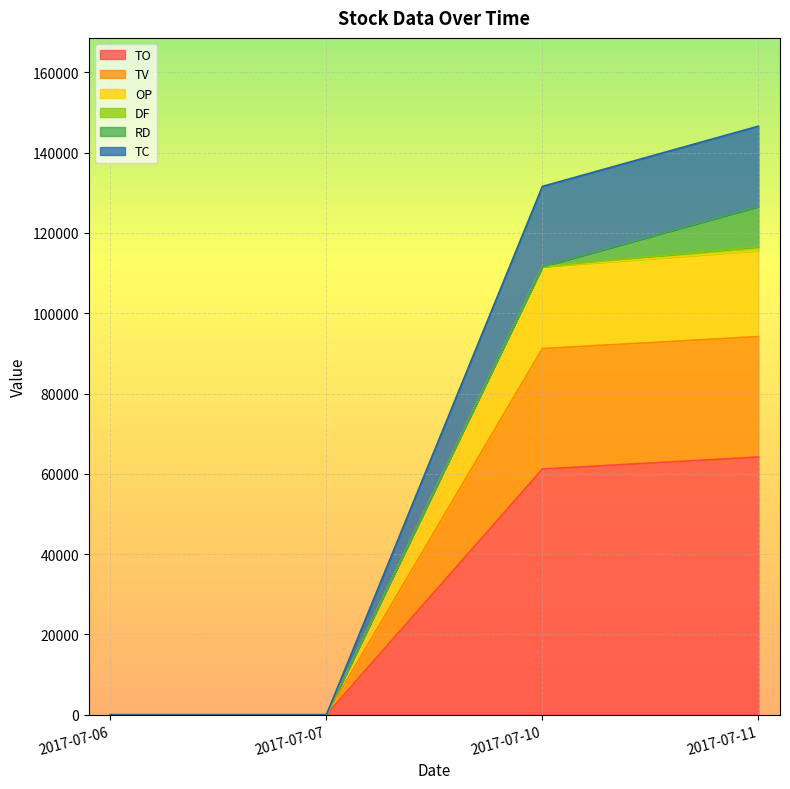

True or false: OP and TC intersect in this chart.

False